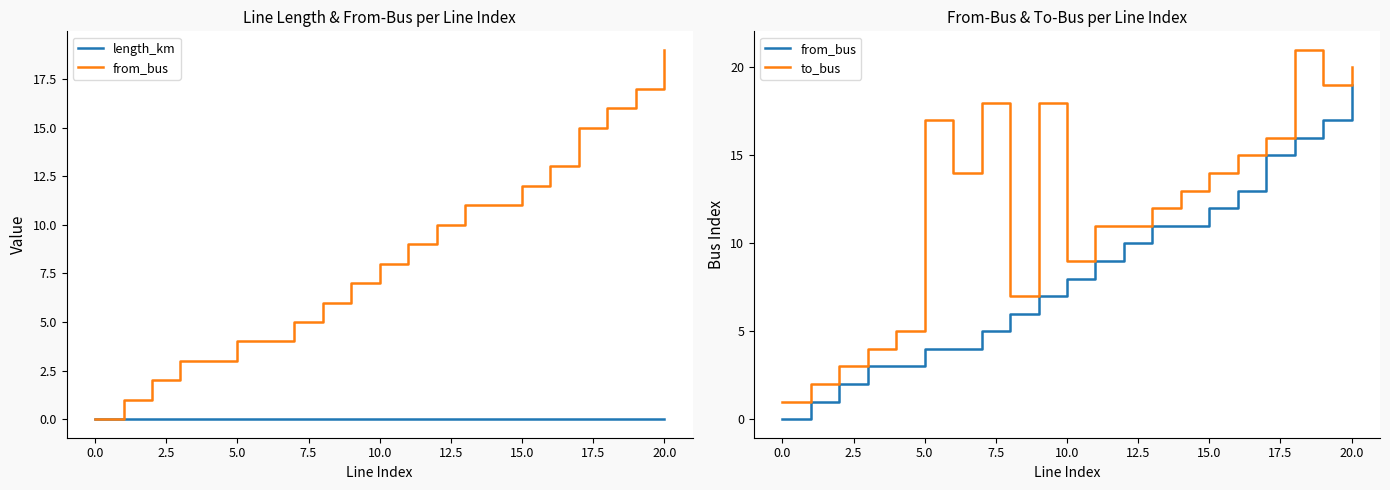

True or false: from_bus and to_bus cross at least once.

False